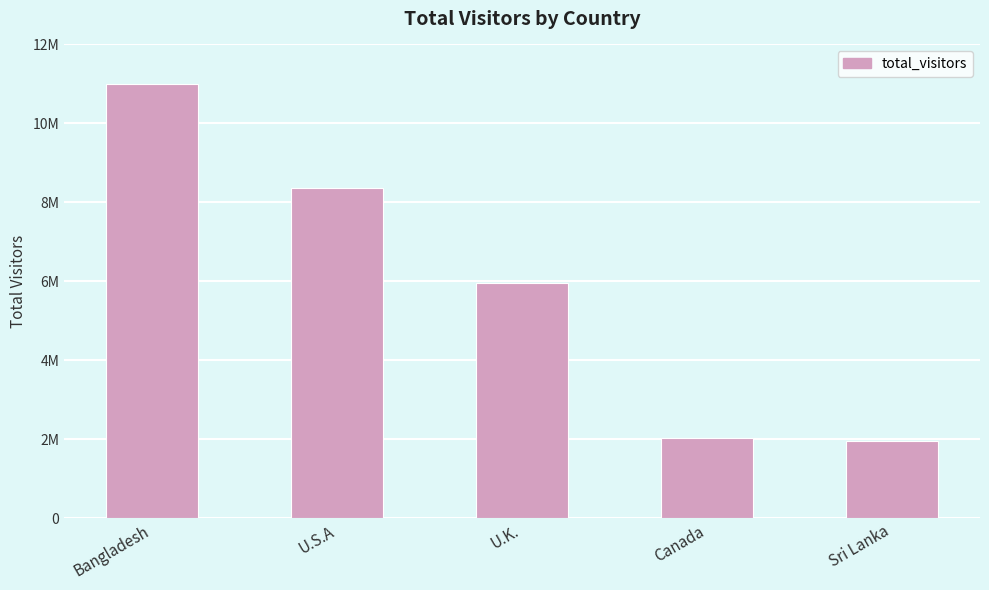

Between Sri Lanka and Bangladesh, which is larger?

Bangladesh